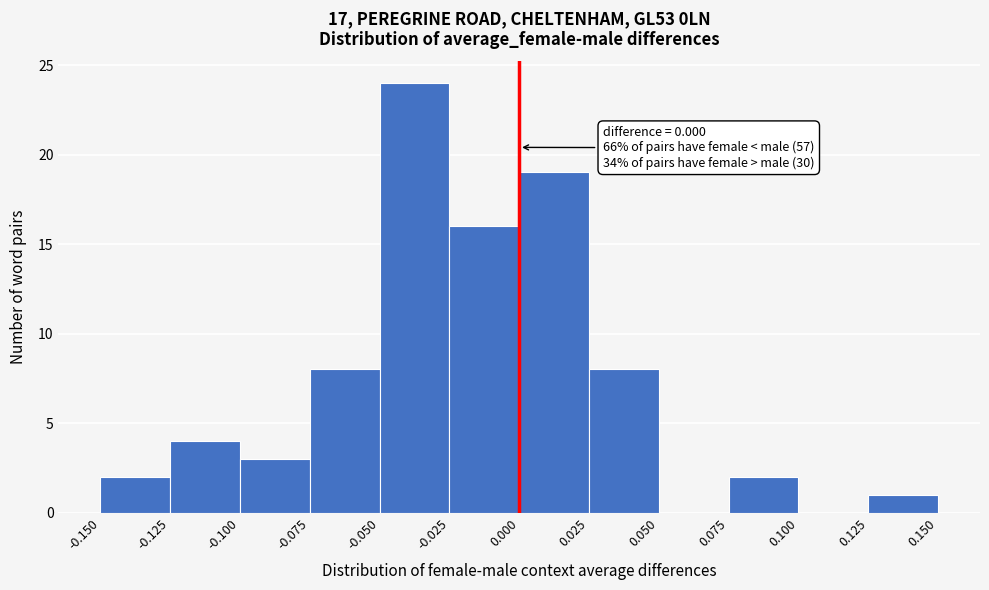

Which range on the x-axis has the tallest bar?

-0.050 to -0.025